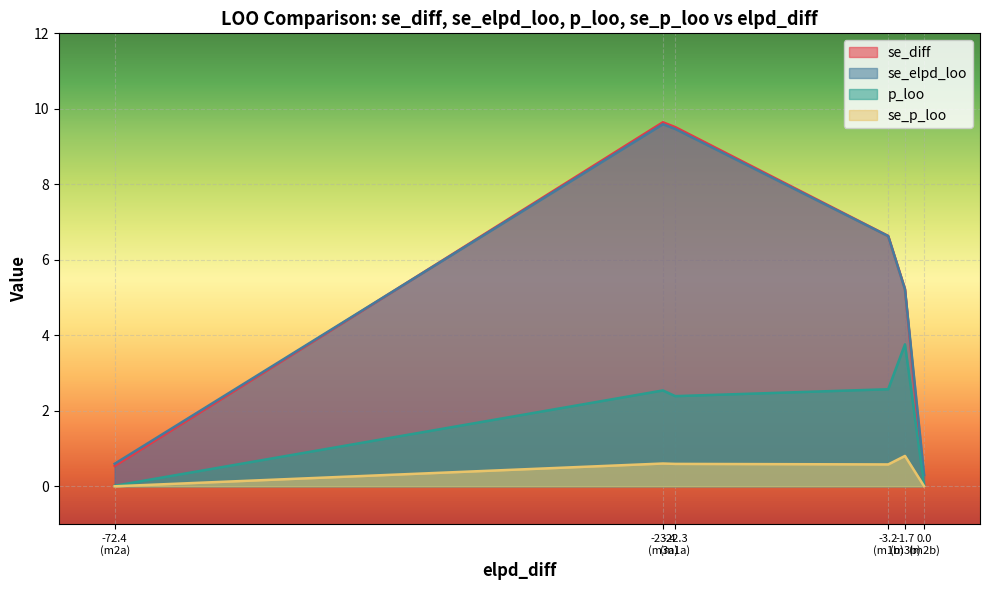

Which series has the largest range (max minus min)?

se_diff